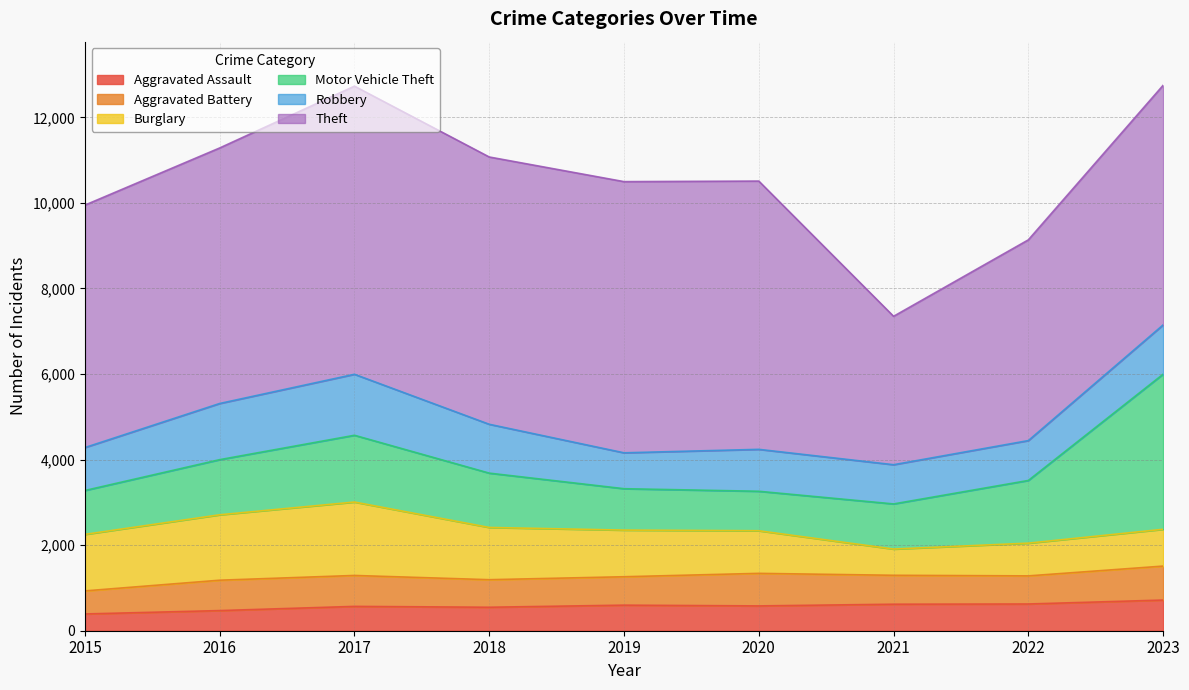

At which category is the sum across all series the highest?

2023